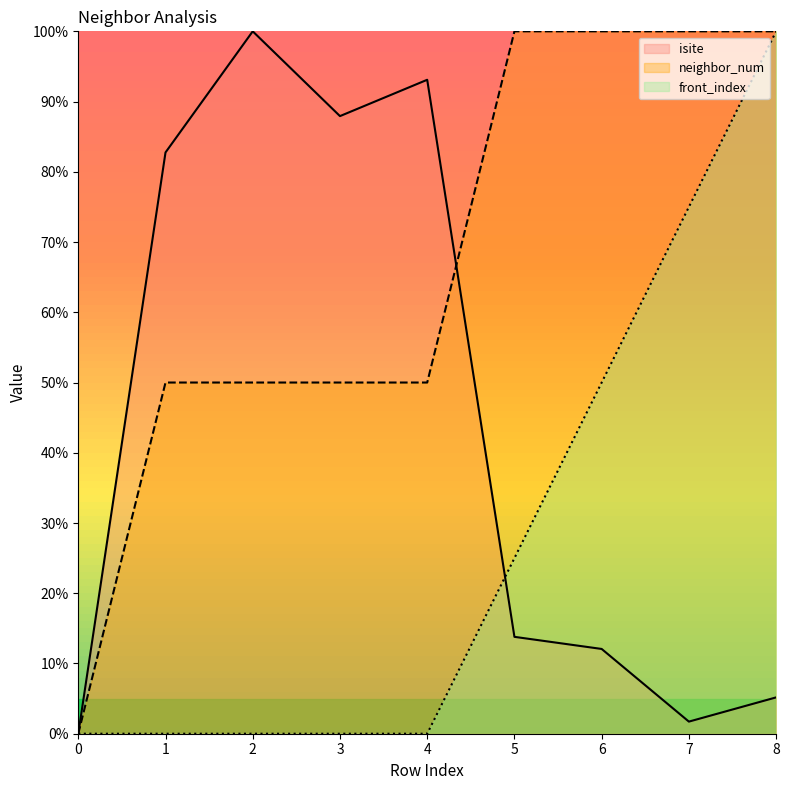

True or false: isite has a value of 22.3 at 5.

False